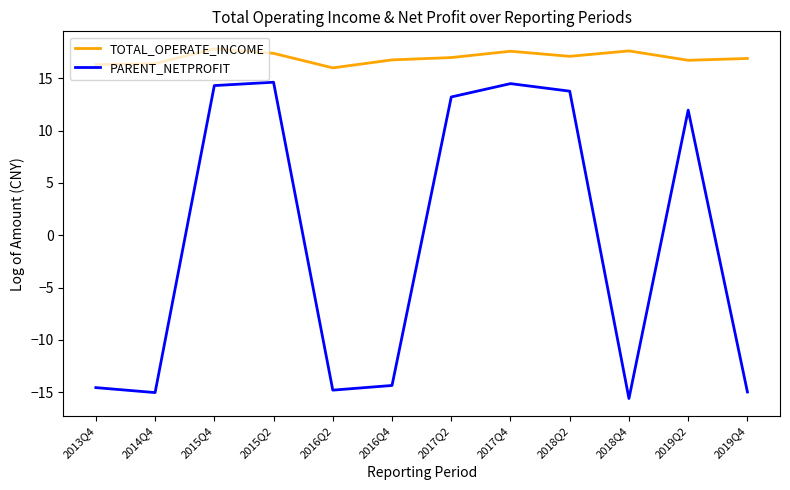

At how many categories does at least one series exceed 2?

12